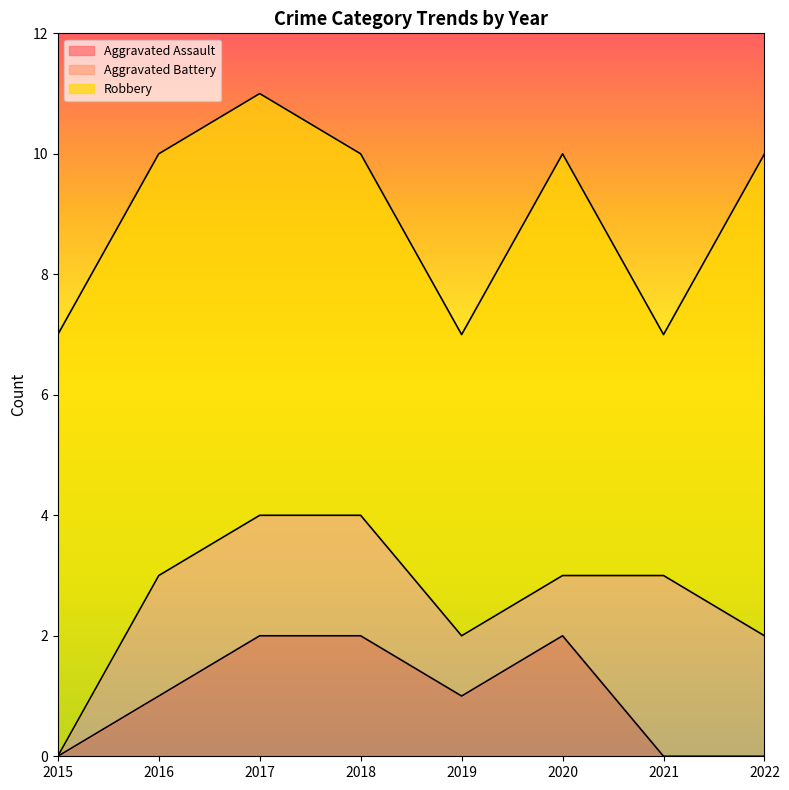

What is the approximate value of Aggravated Assault at 2017?

2